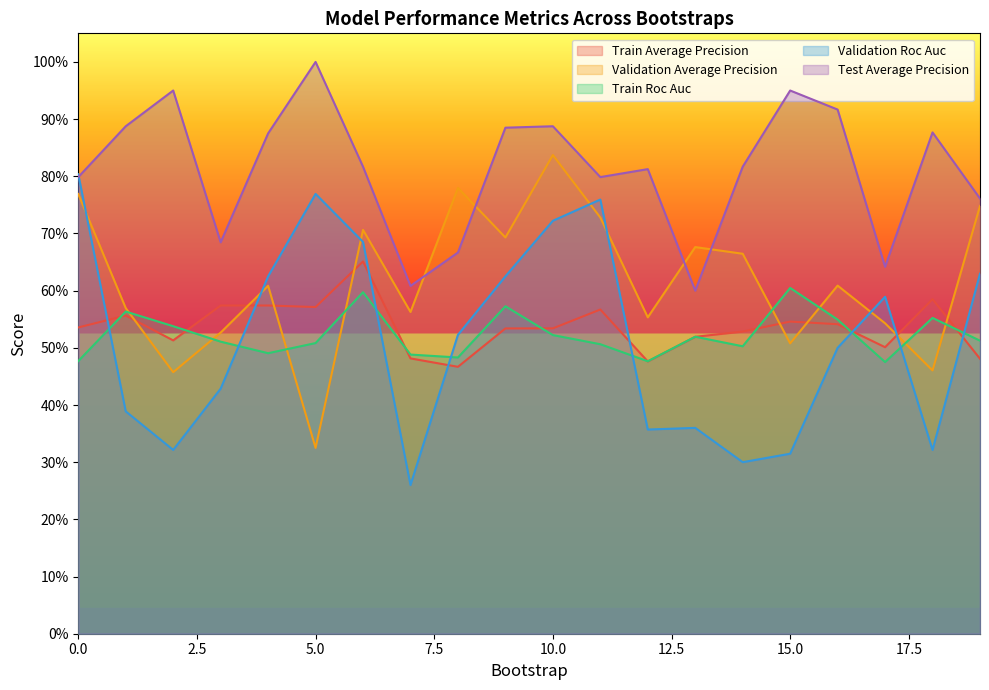

Rank the categories by test_average_precision value from lowest to highest.

13, 7, 17, 8, 3, 19, 0, 11, 12, 6, 14, 4, 18, 9, 1, 10, 16, 2, 15, 5